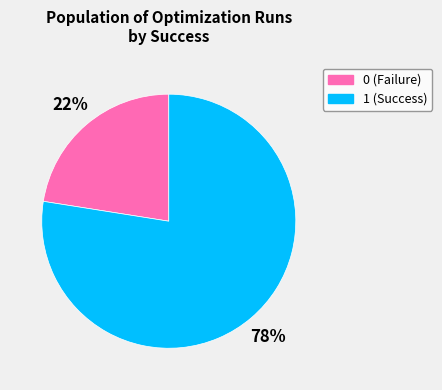

To the nearest percent, what is the average slice percentage?

50%